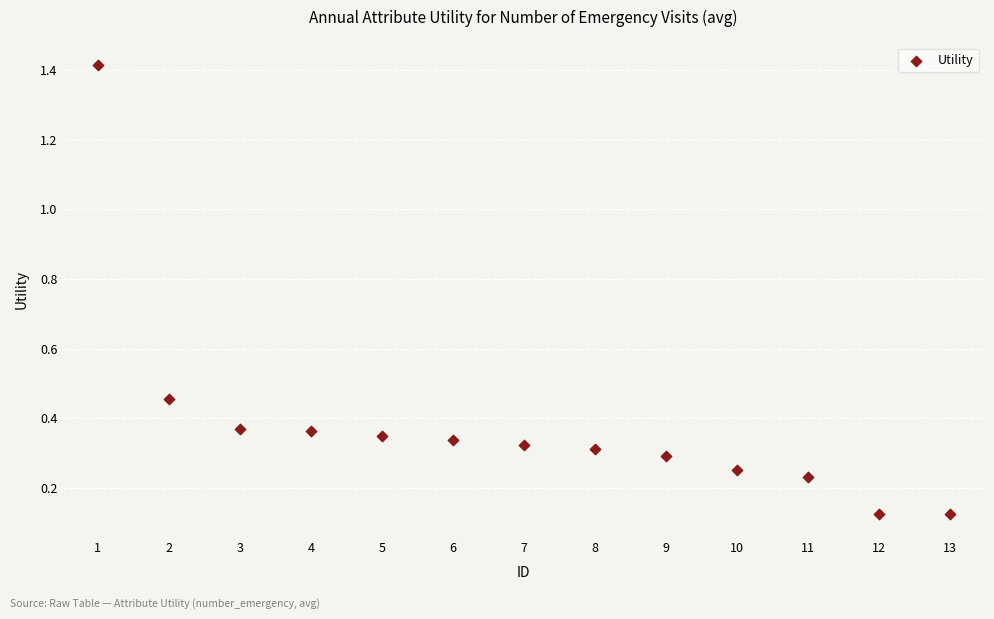

What is the range of Y values (max minus min)?

1.3